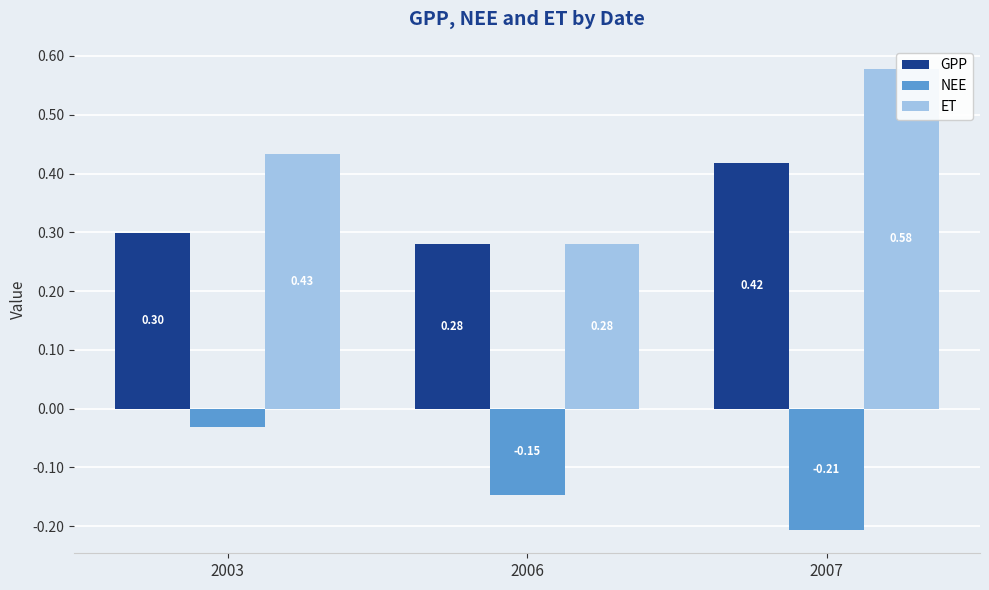

What is the maximum value shown in the chart?

0.6